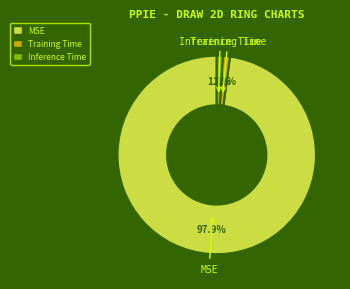

Is MSE the majority of the pie?

Yes